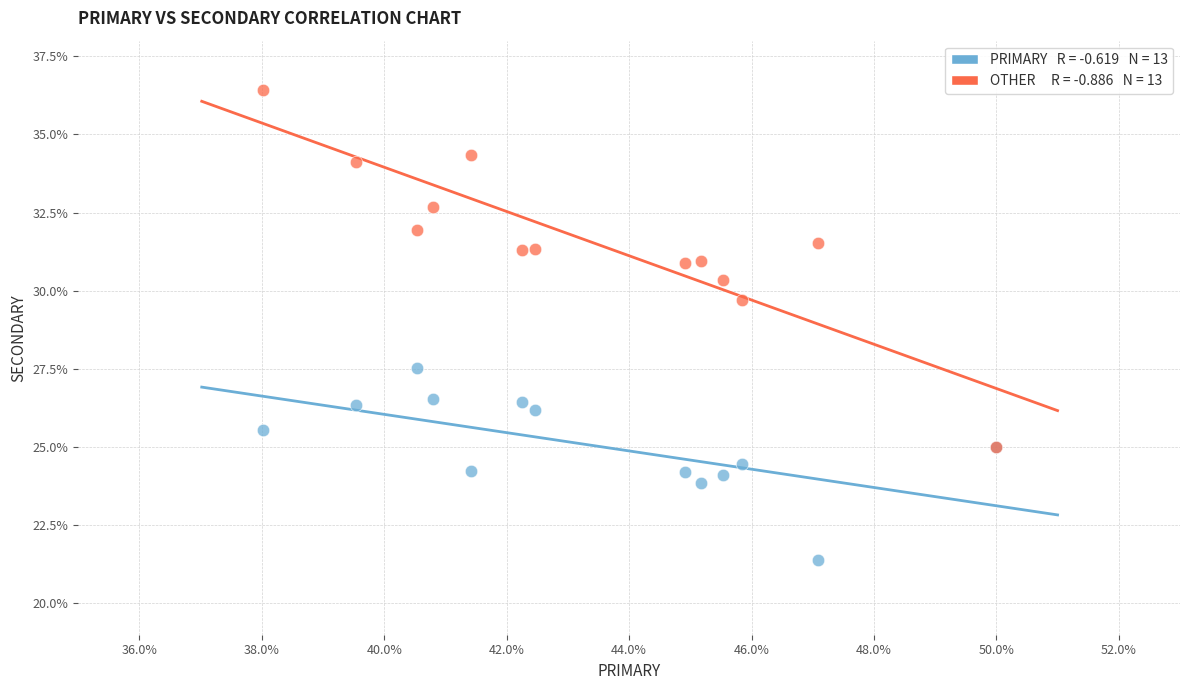

Across all series, what Y value is closest to 28?

27.5